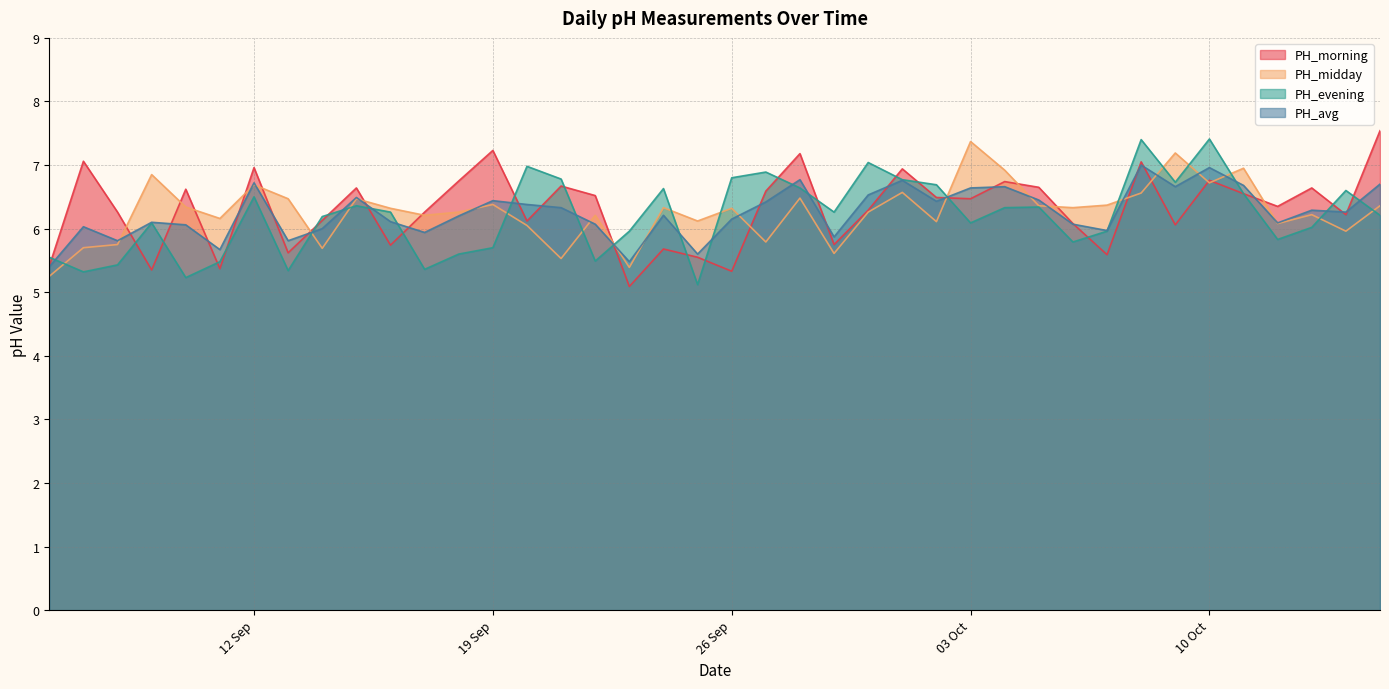

What is the greatest value displayed?

7.5